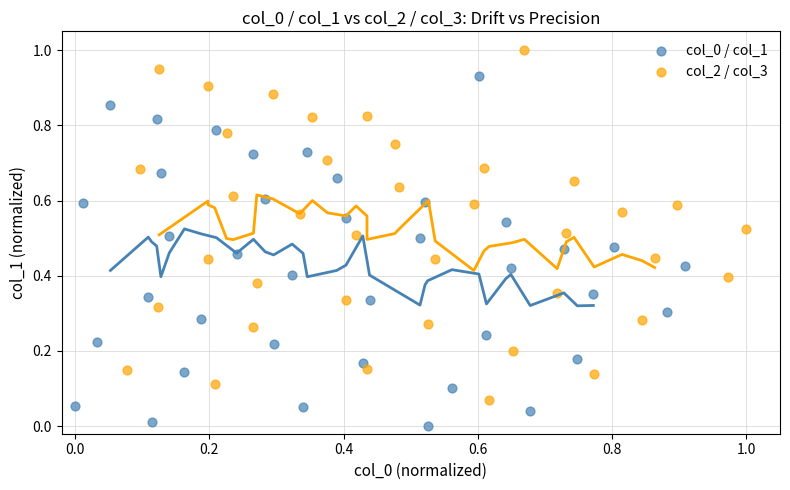

Which series contains the highest Y value?

col_2 / col_3